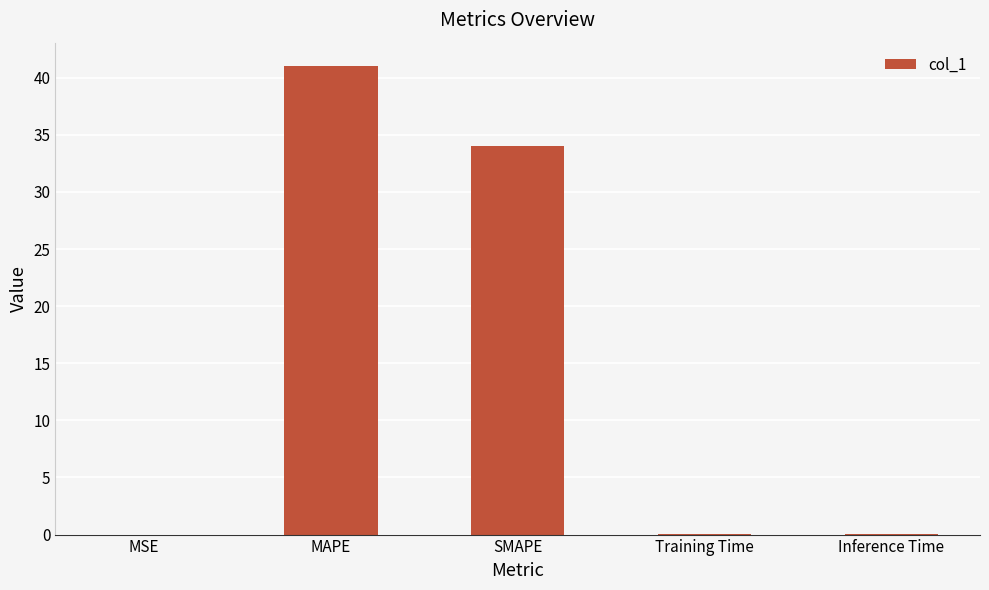

Which has a higher value, MSE or MAPE?

MAPE